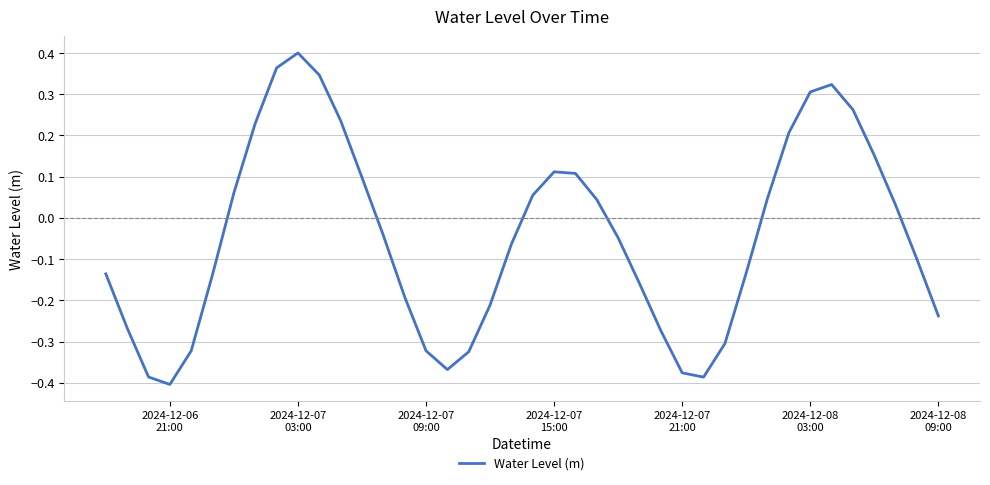

True or false: there are more than 2 points higher than both neighbors.

True